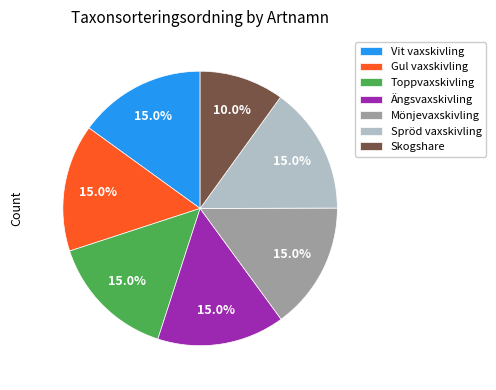

To the nearest percent, what portion does Toppvaxskivling represent?

15%